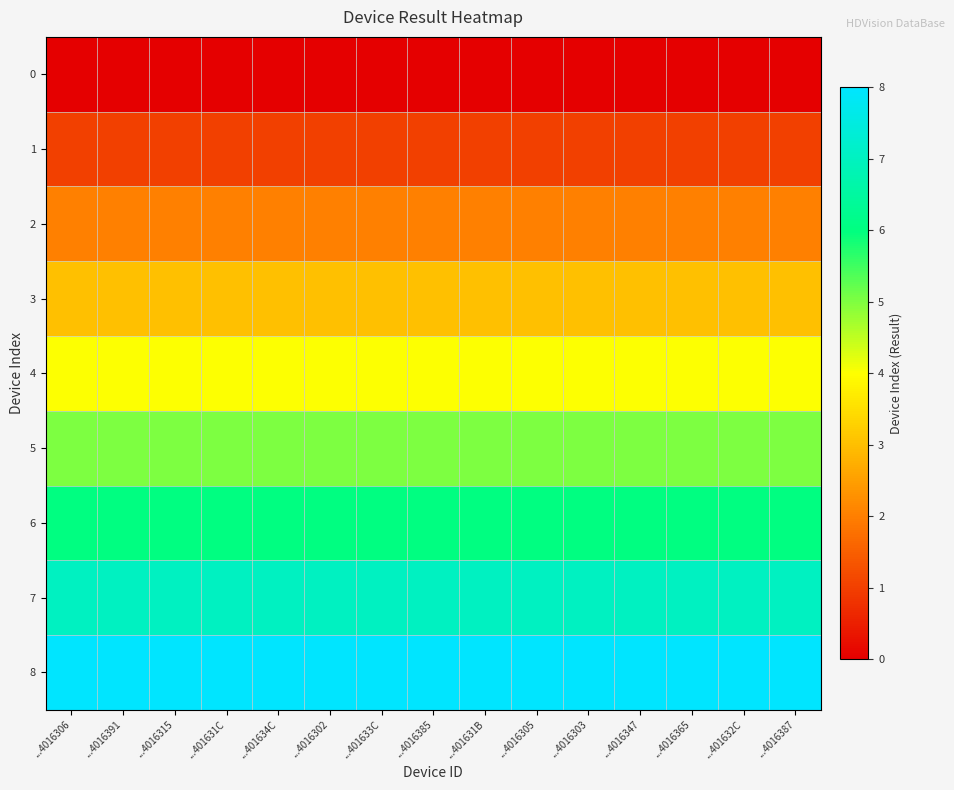

At which category is the sum across all series the highest?

...4016306